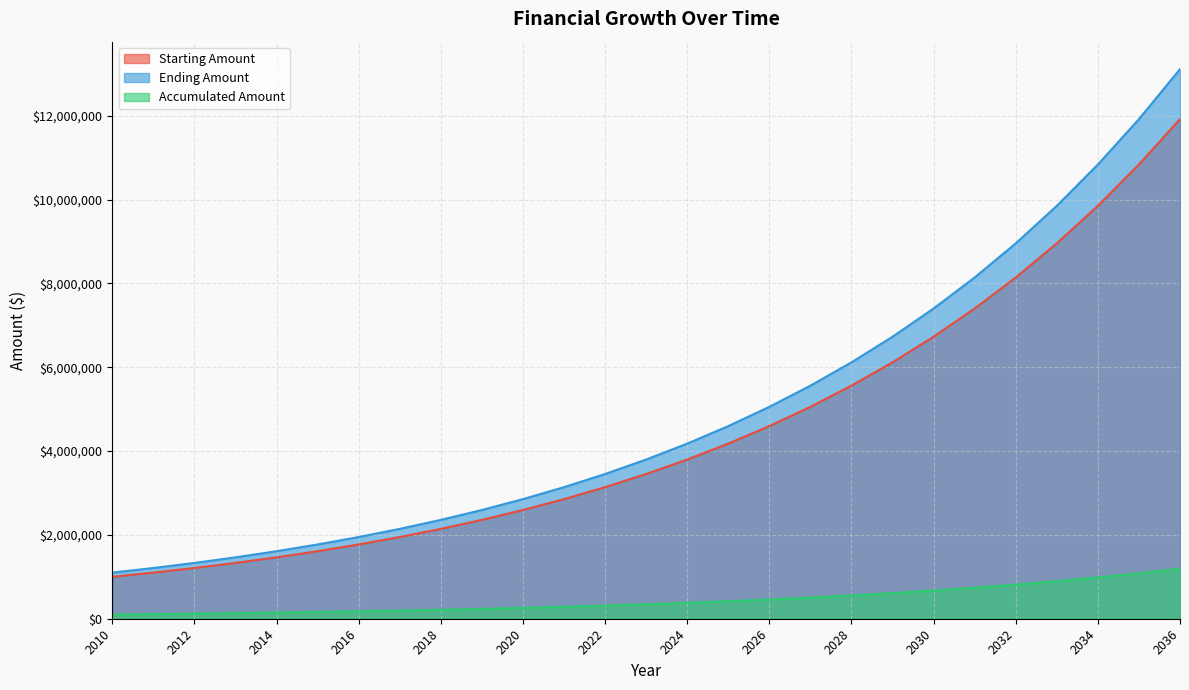

The value of Starting Amount at 2019 is 1273163.9. True or false?

False